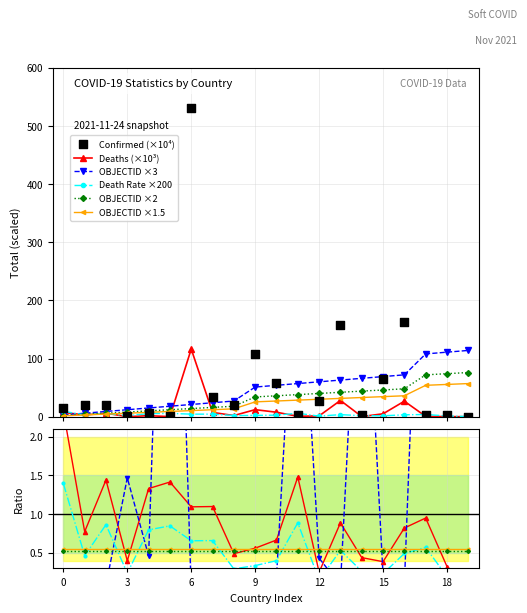

Which series has the largest total across all categories?

Confirmed